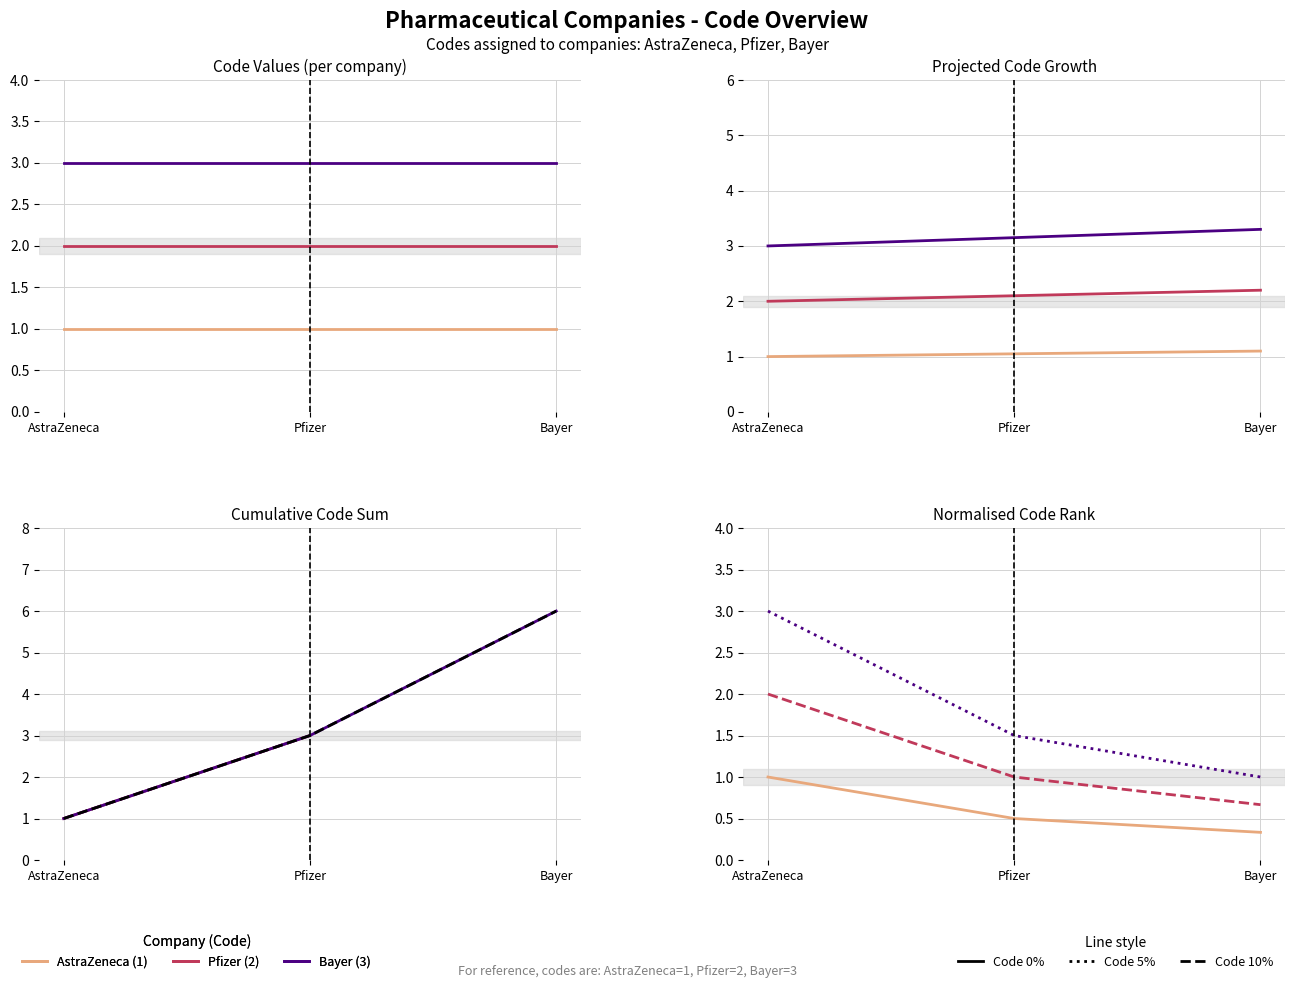

Rank the categories by AstraZeneca value from lowest to highest.

Bayer, Pfizer, AstraZeneca